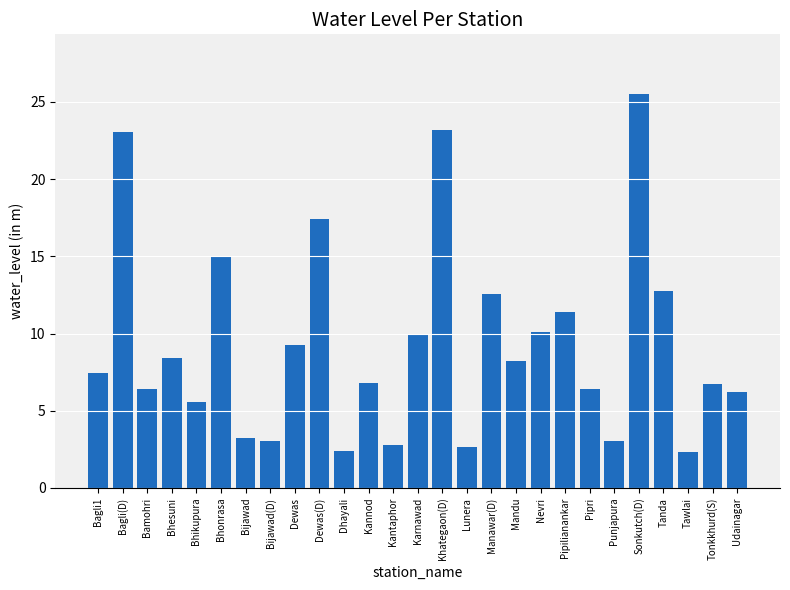

The value at Pipri is 6.4. True or false?

True